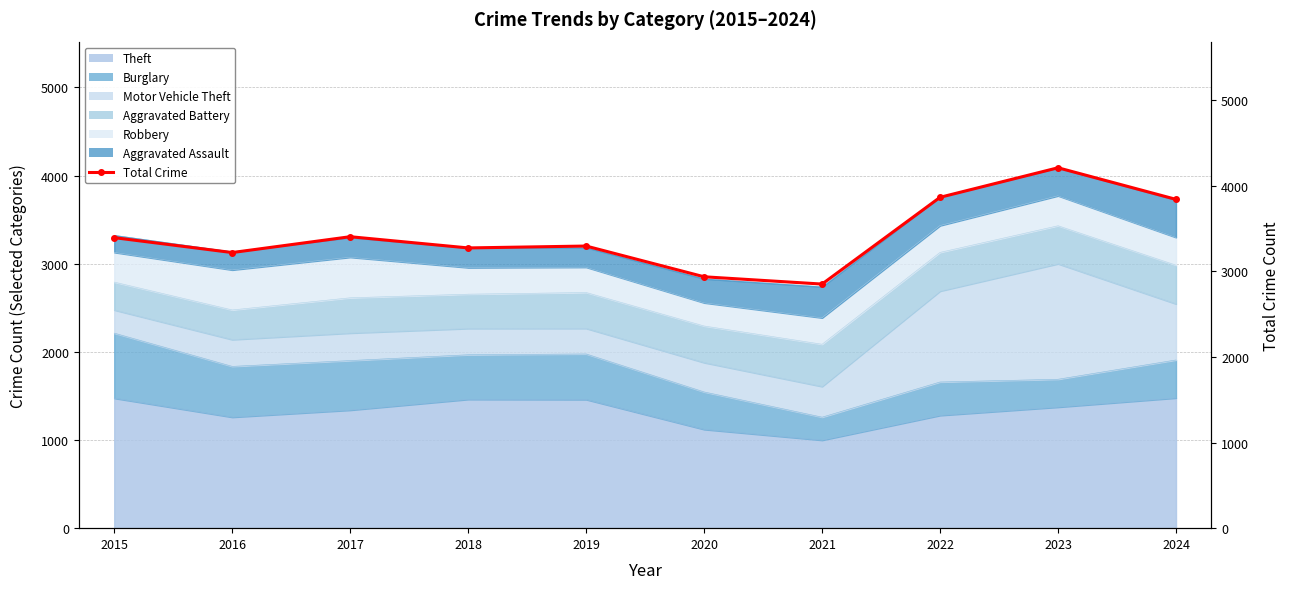

List the labels in order of value, largest first.

2023, 2022, 2024, 2017, 2015, 2019, 2018, 2016, 2020, 2021